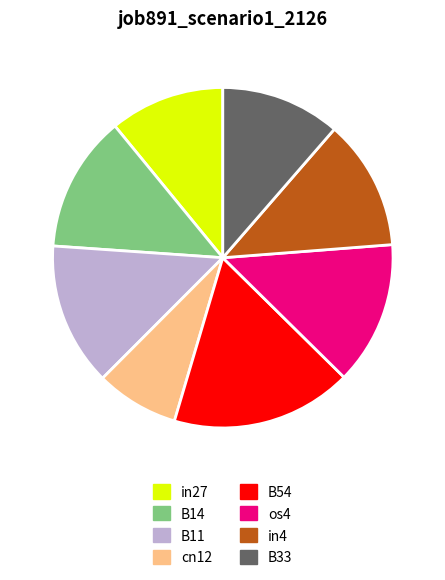

Which category has the biggest portion of the pie?

B54